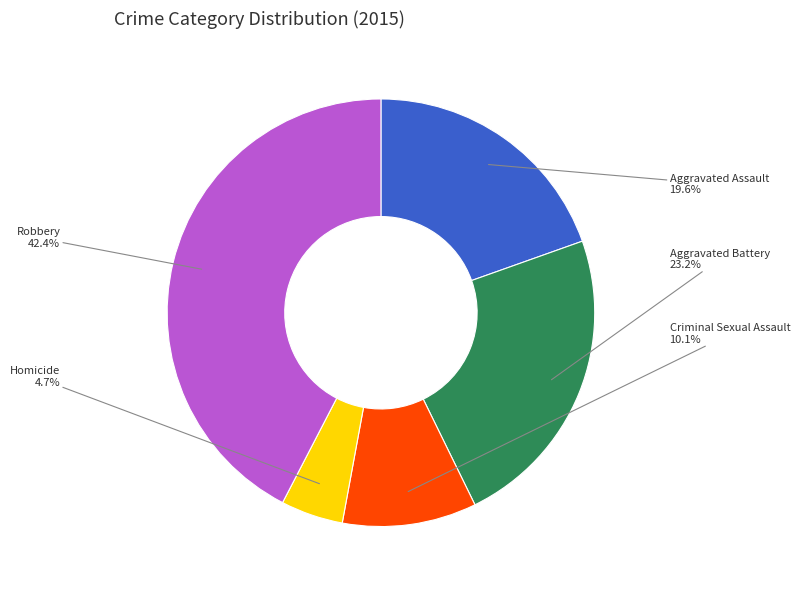

What portion of the pie excludes Aggravated Battery?

76.8%